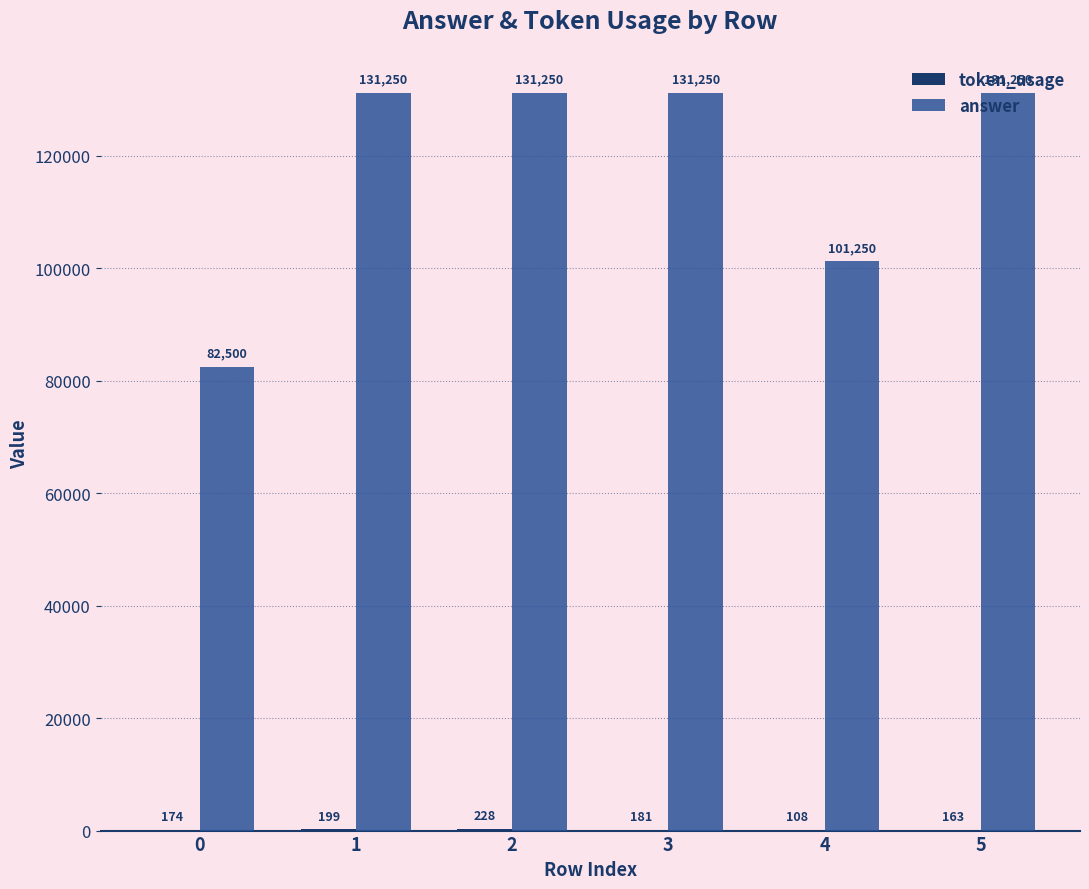

Which series has the largest total across all categories?

answer